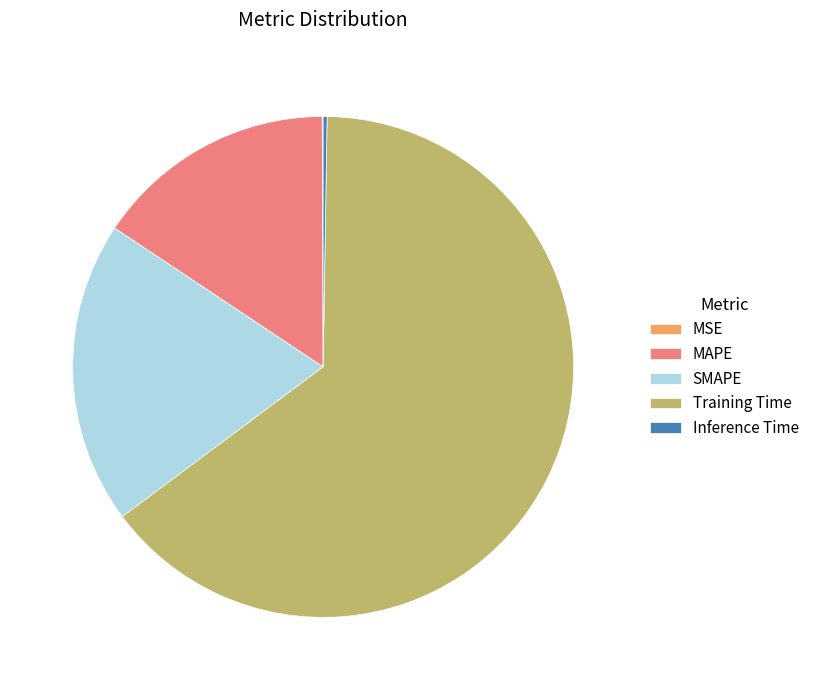

Which category has the biggest portion of the pie?

Training Time